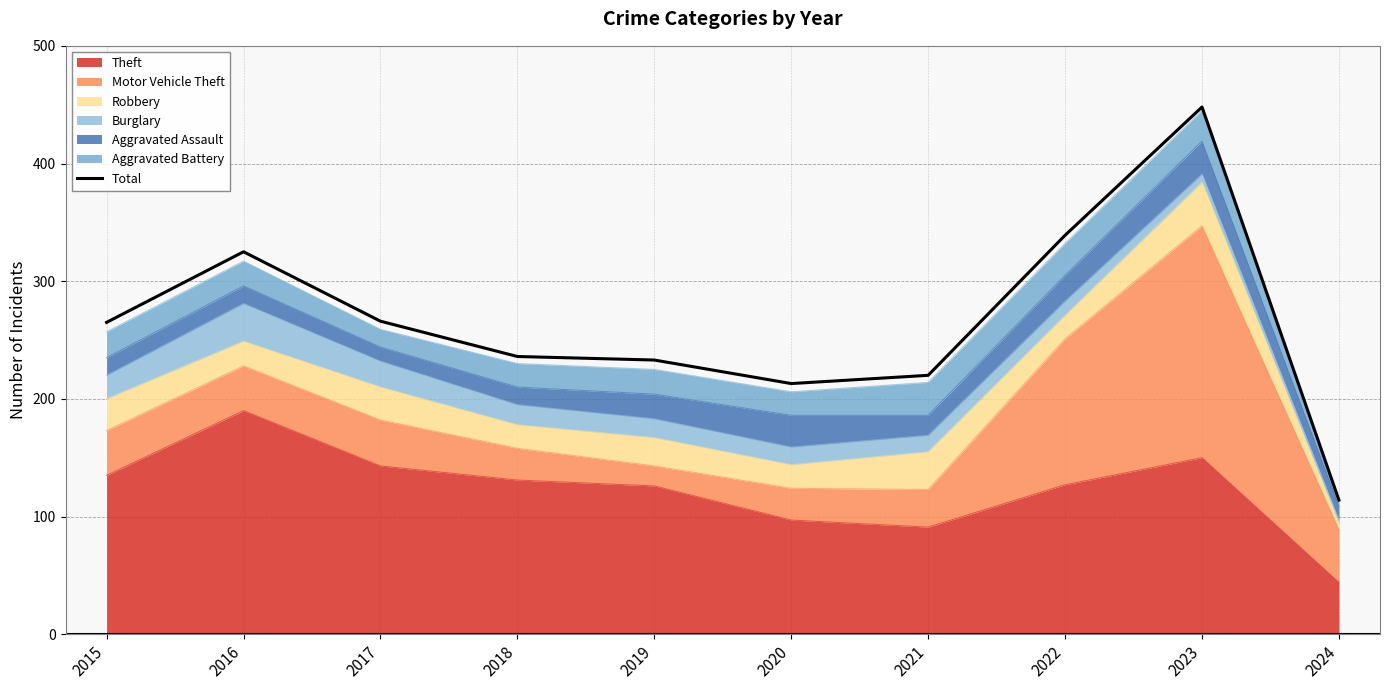

How many values exceed 265?

4